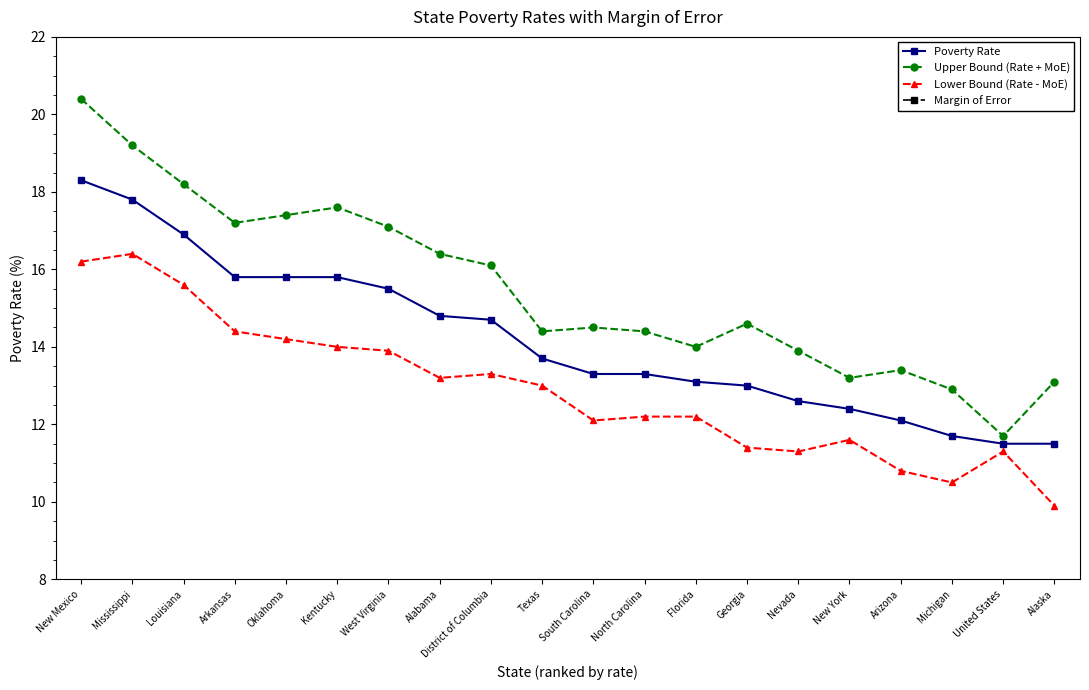

What is the label of the 20th point from the left?

Alaska